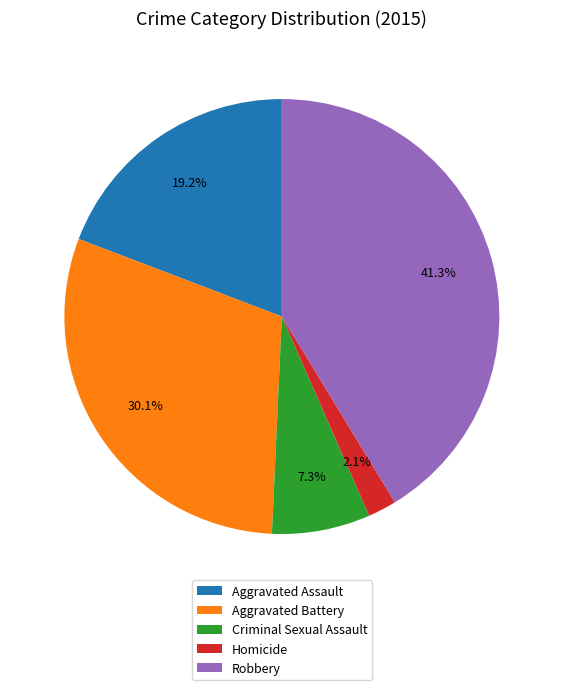

How much of the chart is everything except Robbery?

58.7%